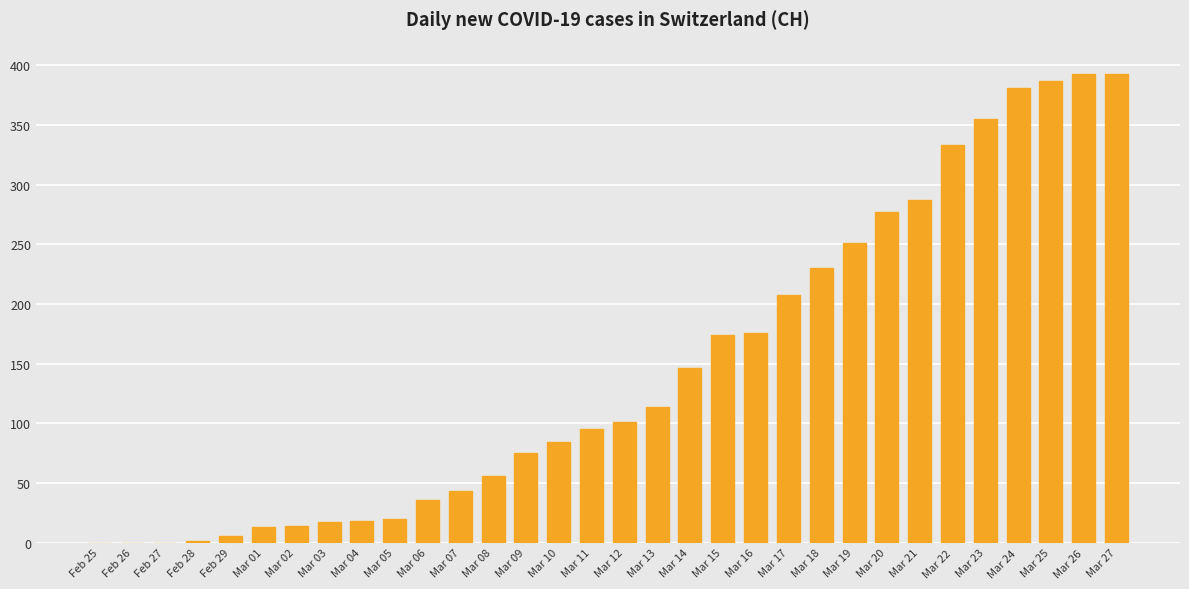

Approximately how many times larger is the value at Mar 26 compared to Mar 20?

1.4